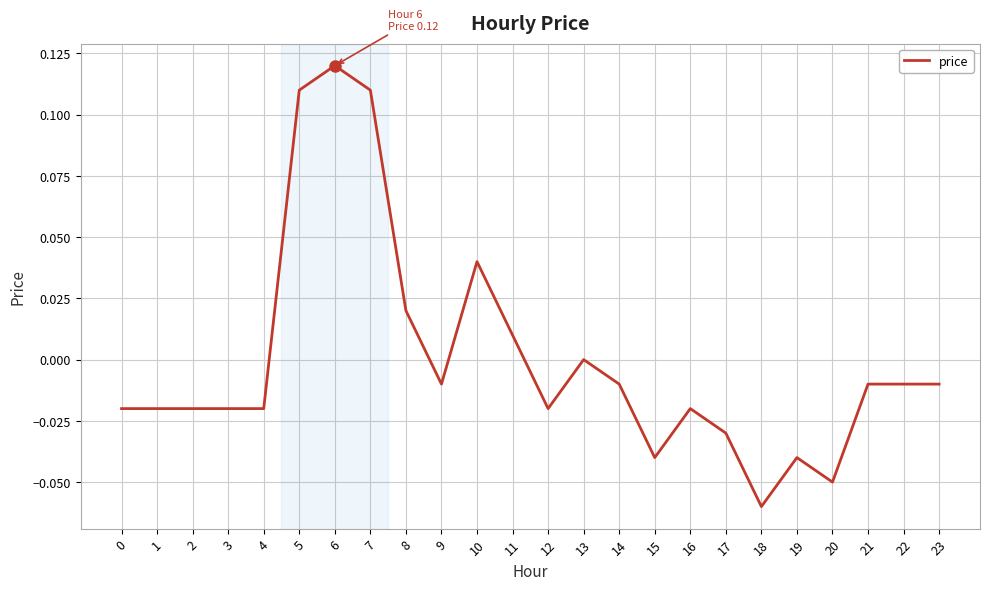

True or false: the data shows -0.0 at 19.

True